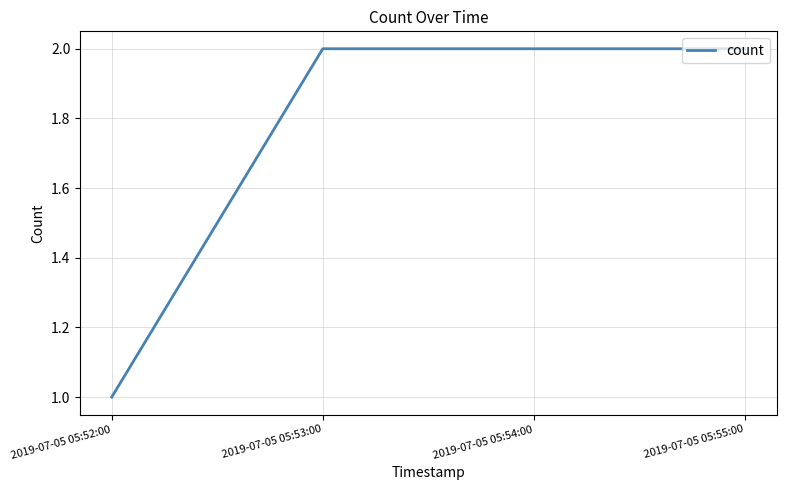

What is the ratio of the value at 2019-07-05 05:53:00 to the value at 2019-07-05 05:52:00?

2.0